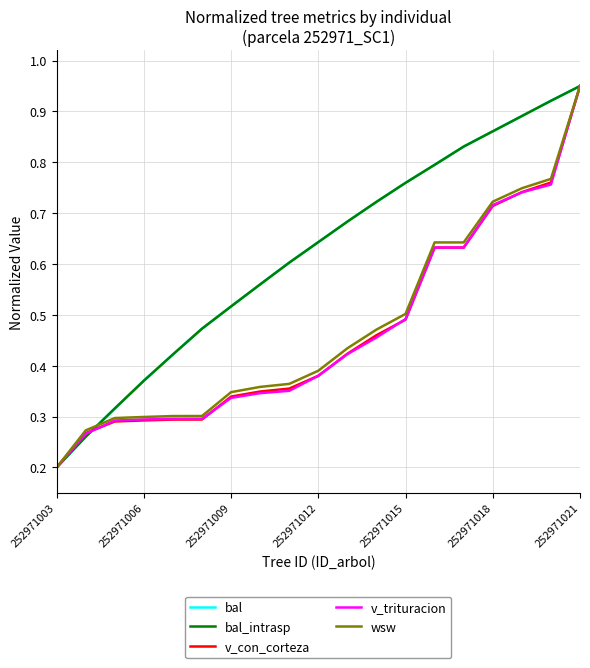

At which category is the sum across all series the highest?

252971021